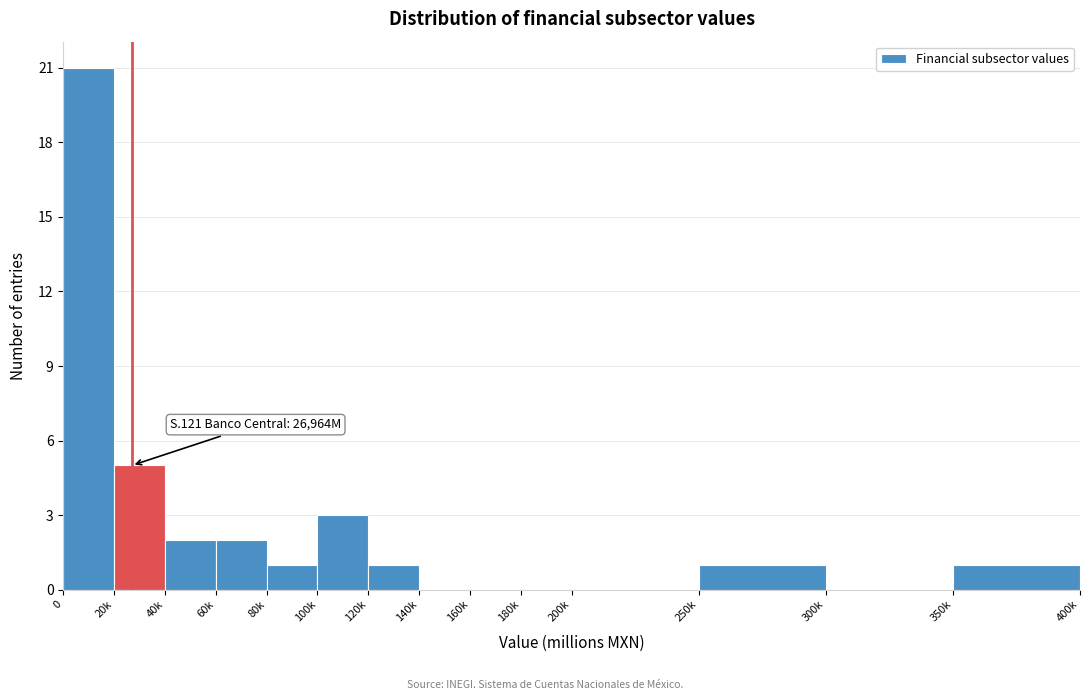

Reading left to right, list all the values displayed in this chart.

0=21	20k=5	40k=2	60k=2	80k=1	100k=3	120k=1	140k=0	160k=0	180k=0	200k=0	250k=1	300k=0	350k=1